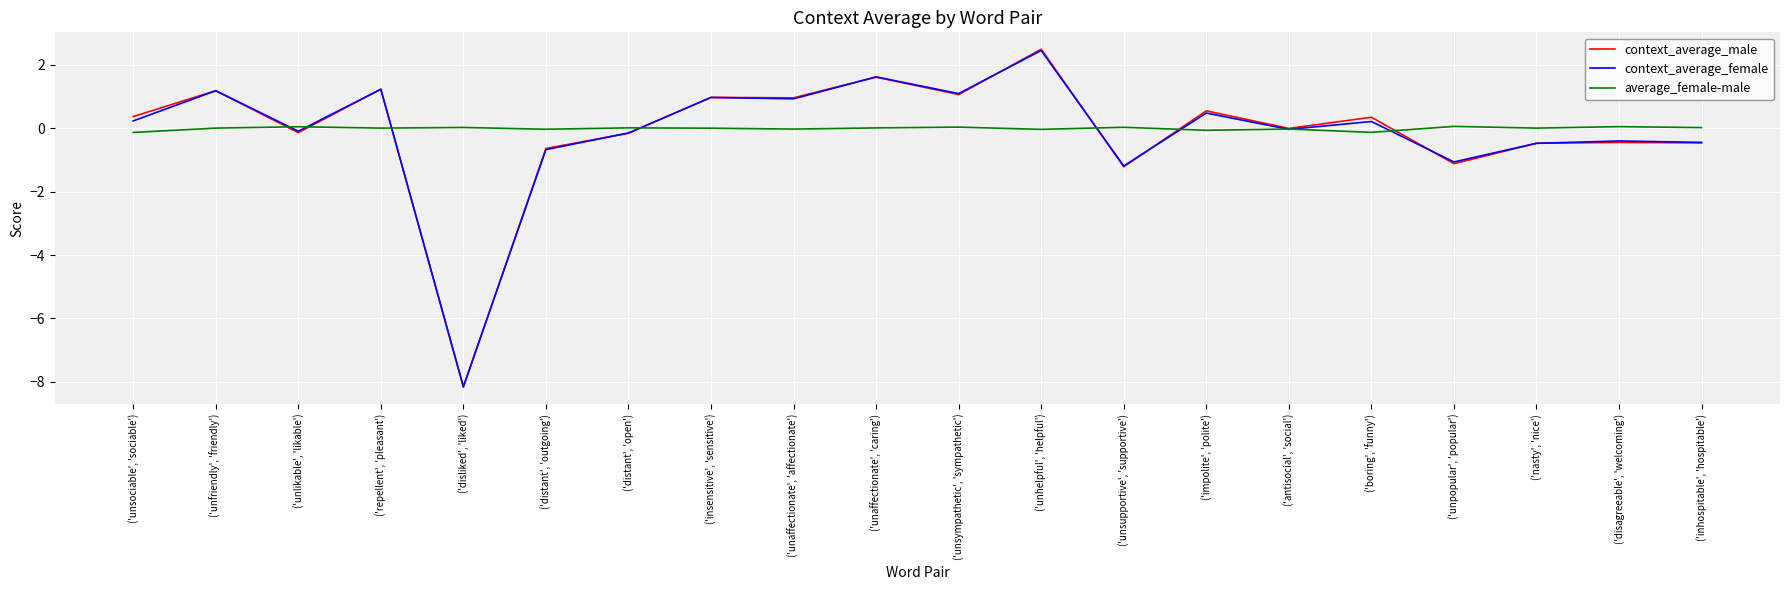

Count the number of data series in this chart.

3